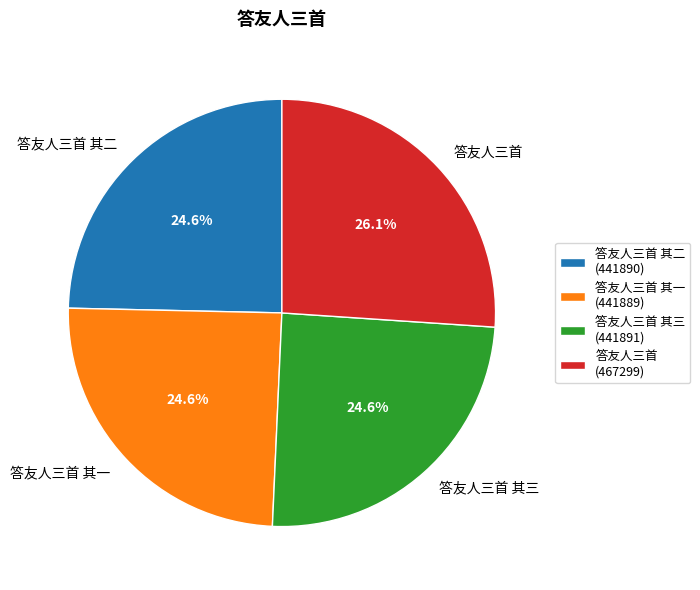

Which slice is the largest?

答友人三首